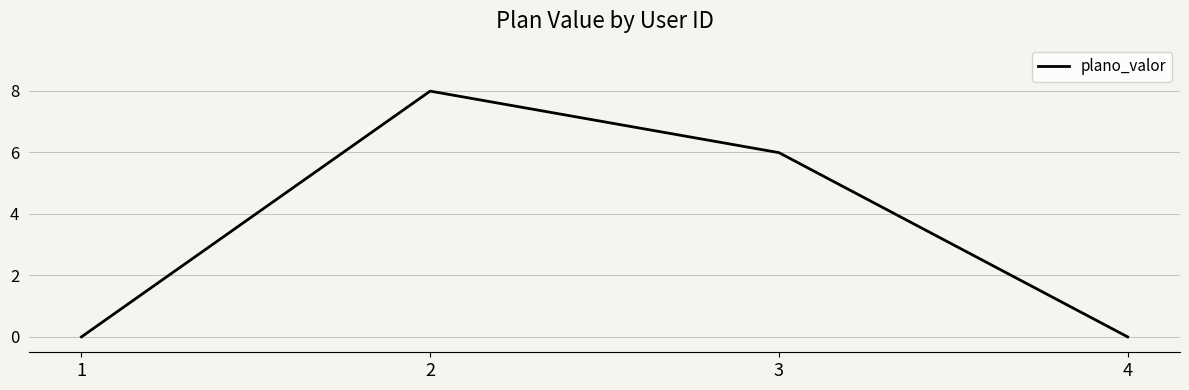

Does the chart display data point markers on the line(s)?

No